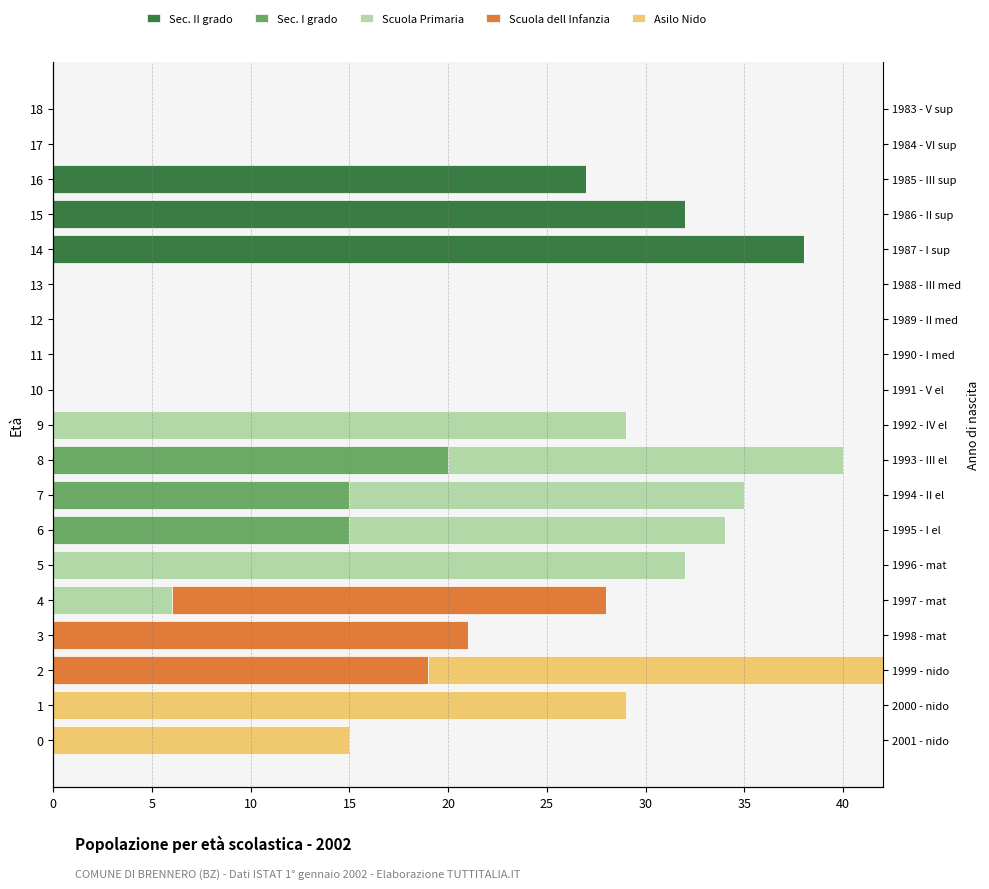

Which series has the largest range (max minus min)?

Sec. II grado